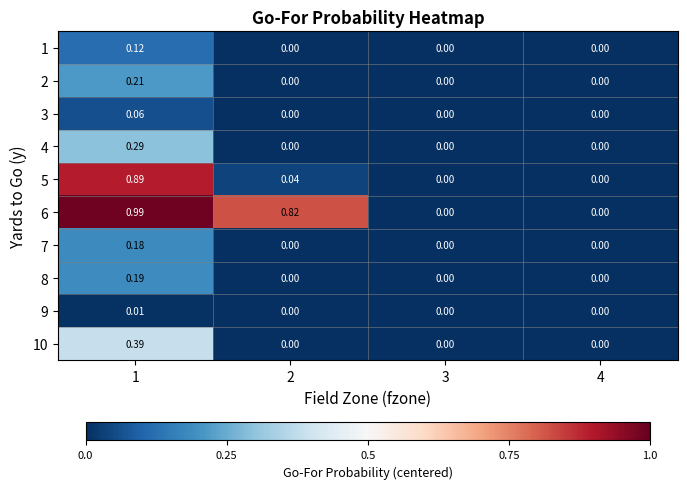

How many values in the 6 series exceed 0?

2